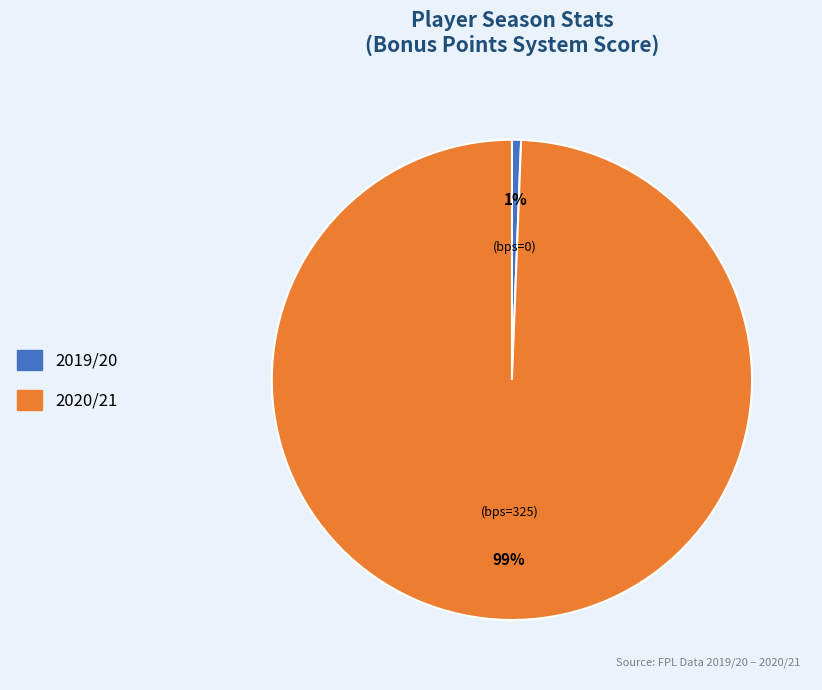

To the nearest percent, what is the combined percentage of 2019/20 and 2020/21?

100%